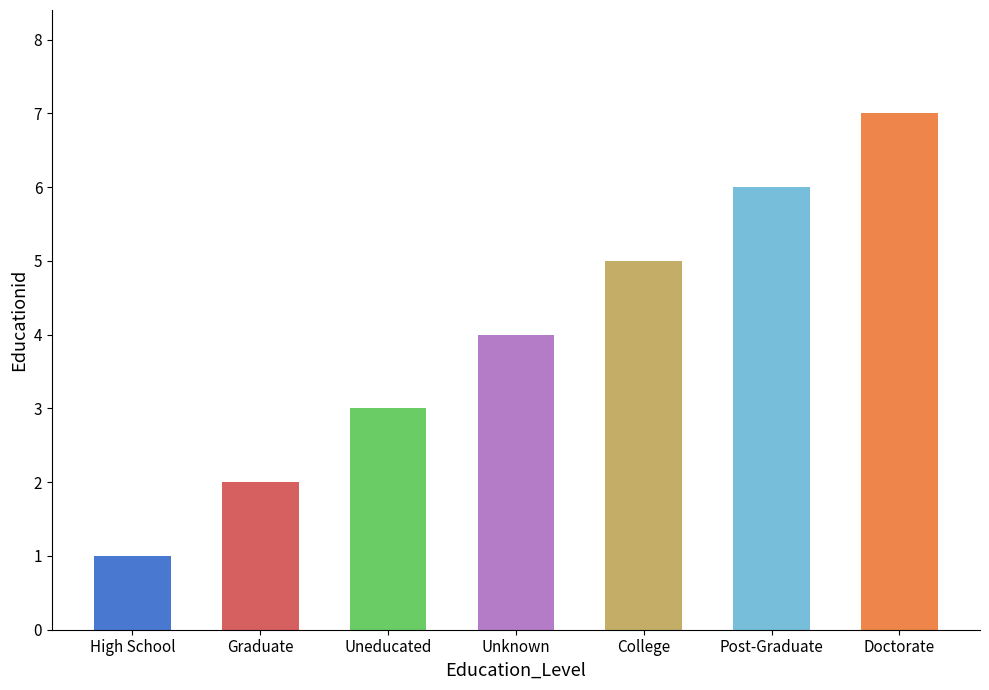

List the labels in order of value, largest first.

Doctorate, Post-Graduate, College, Unknown, Uneducated, Graduate, High School